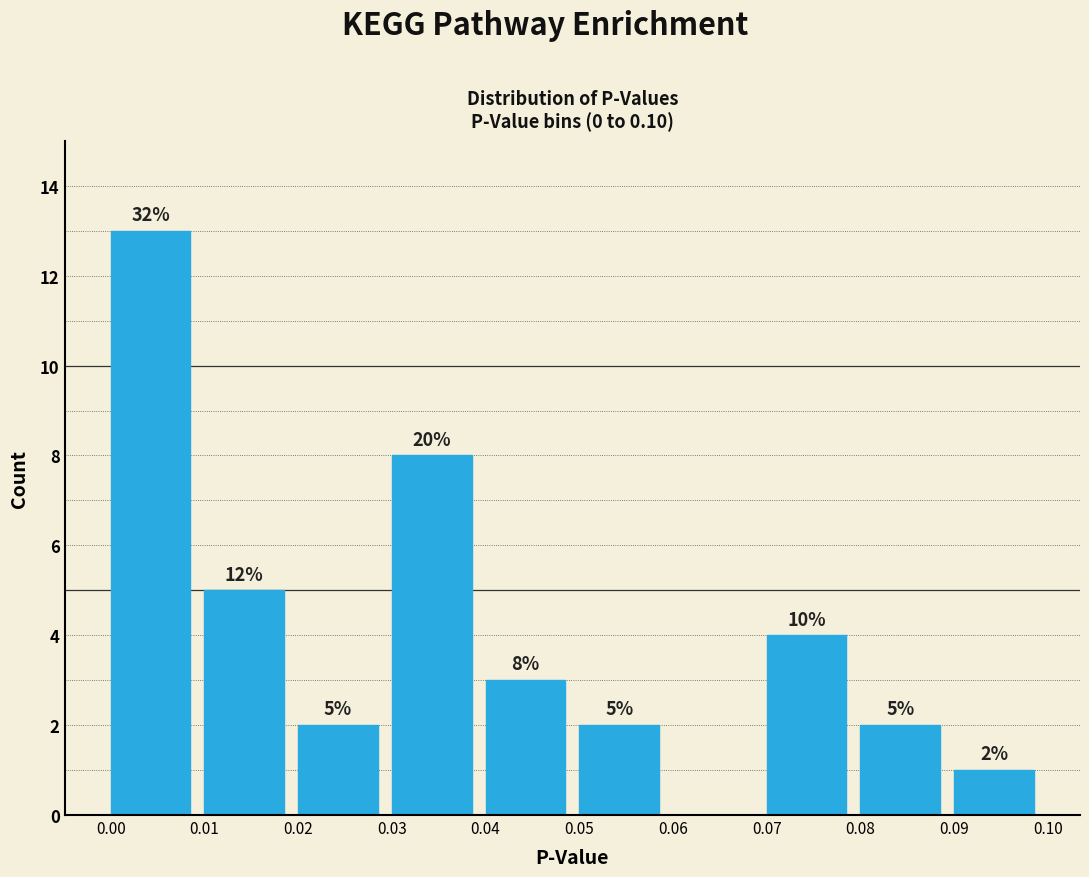

Which range on the x-axis has the tallest bar?

0.00 to 0.01